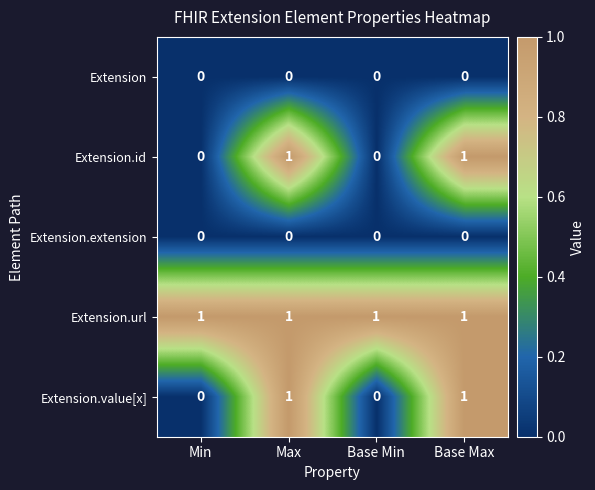

How many Extension.value[x] values are between 0 and 1?

4